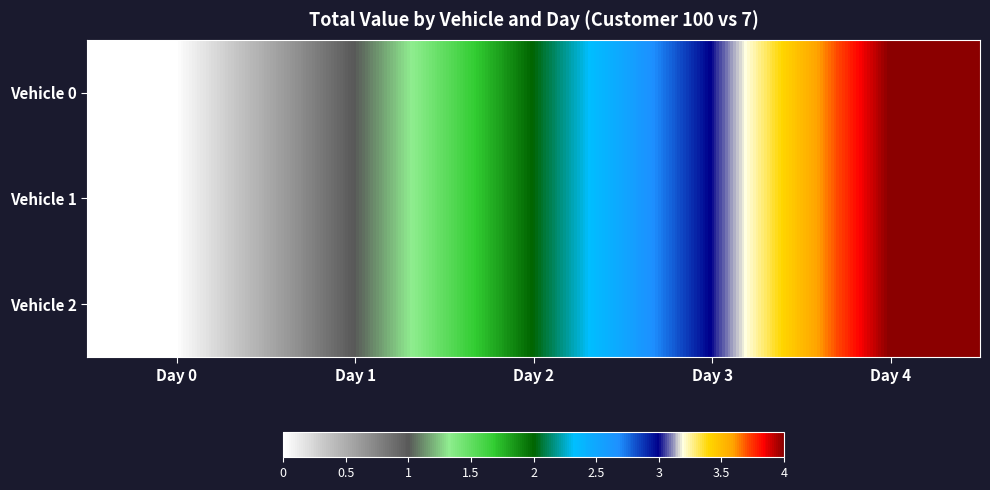

What is the total value across all series at Day 2?

6